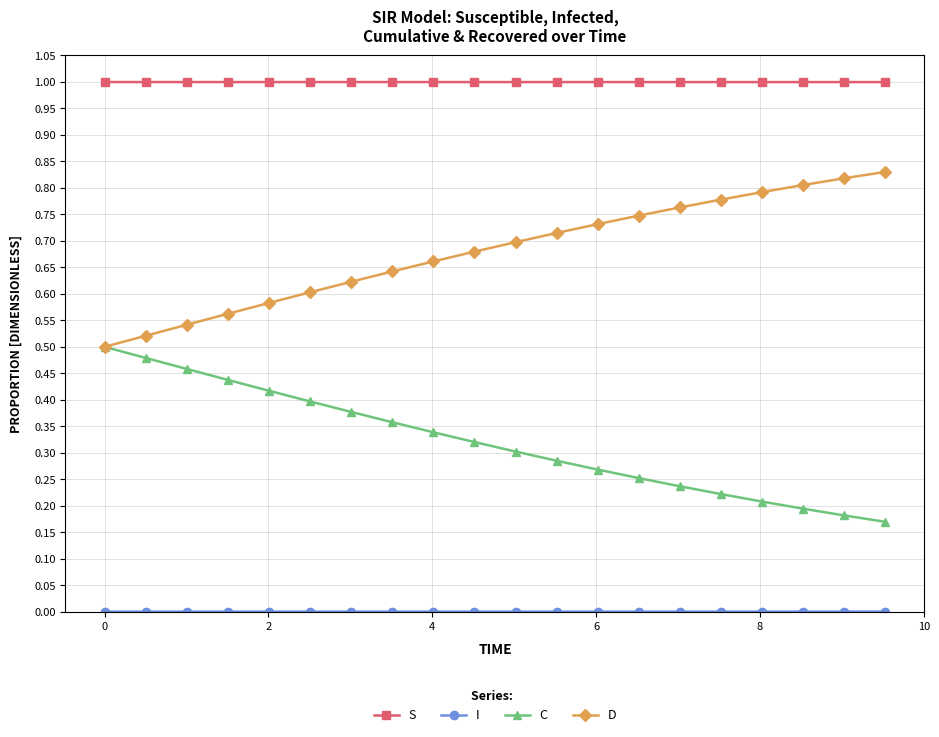

Does the chart have visible grid lines?

Yes